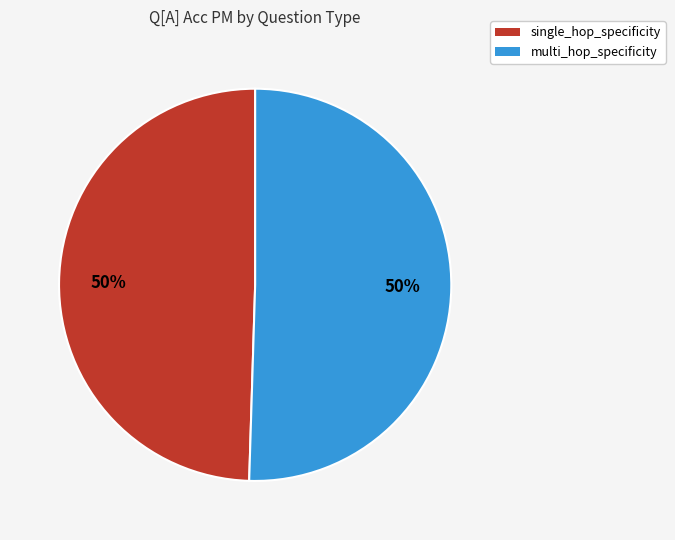

To the nearest percent, what portion does multi_hop_specificity represent?

50%